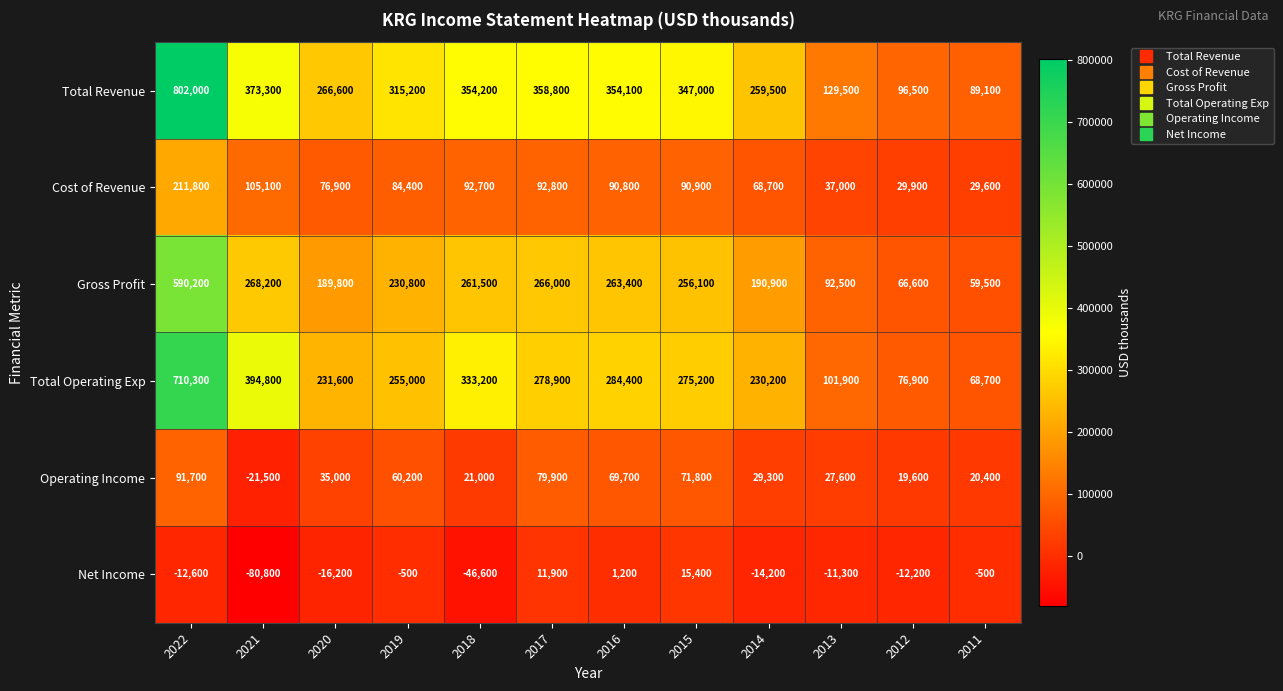

At how many categories does at least one series exceed 166211?

9